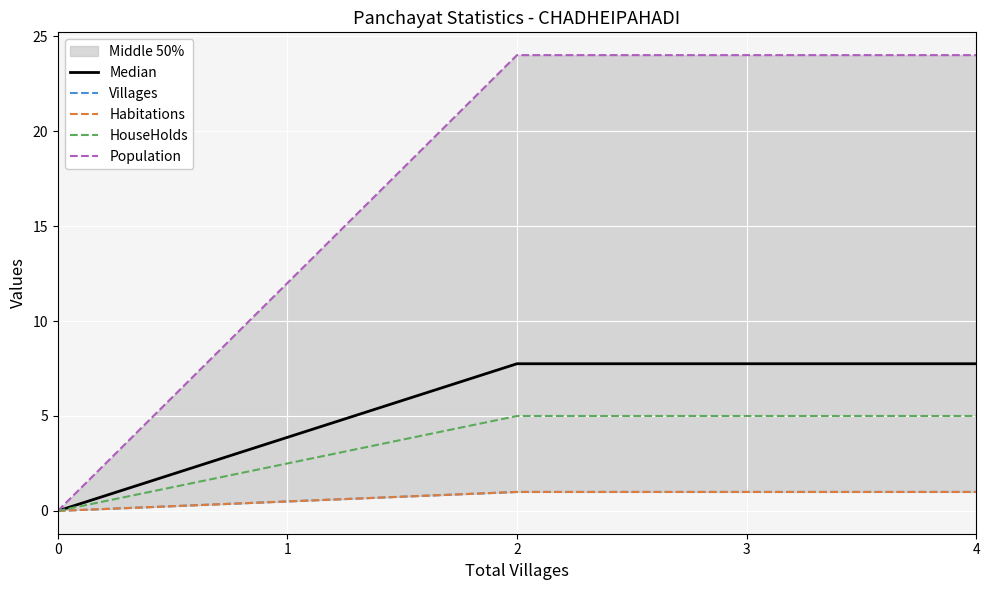

What is the sum of all Population values?

48.0